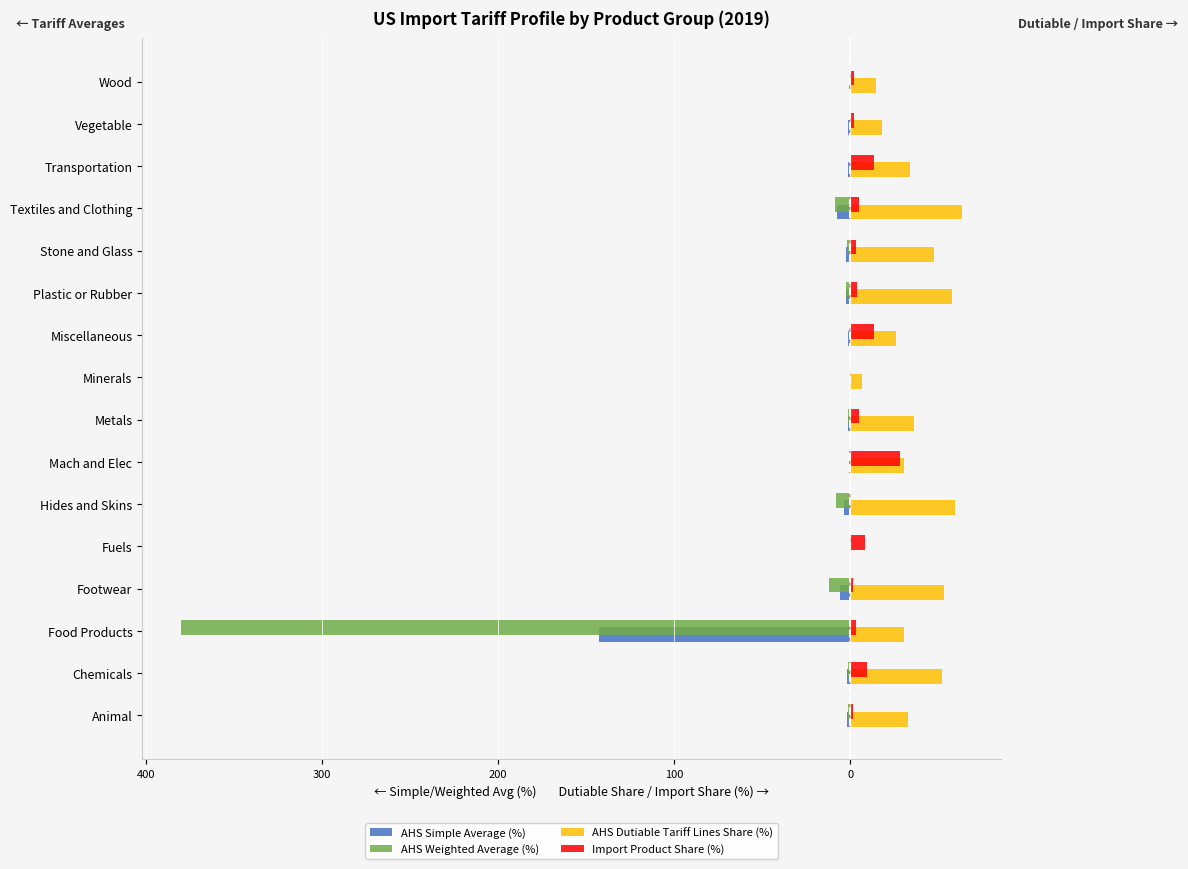

What is the average value of the AHS Weighted Average (%) series?

-26.3